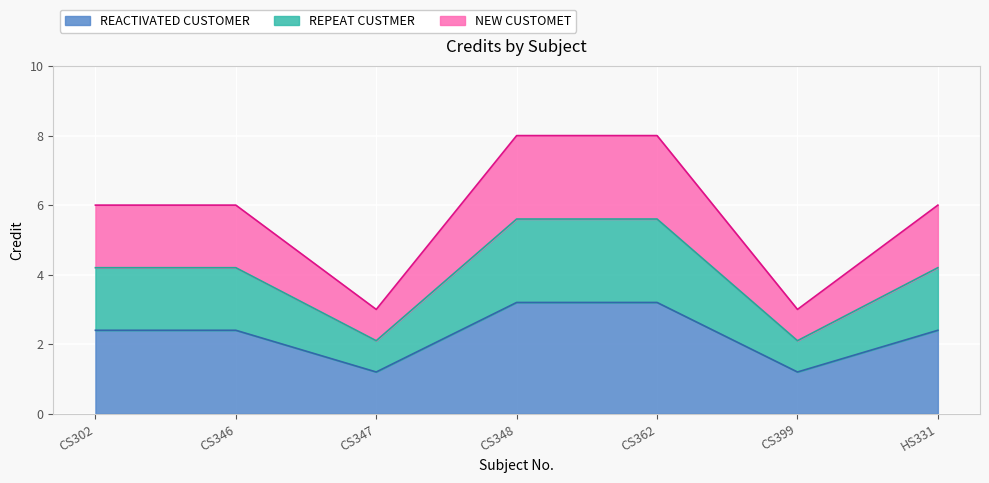

At which label is the value closest to 2?

CS302